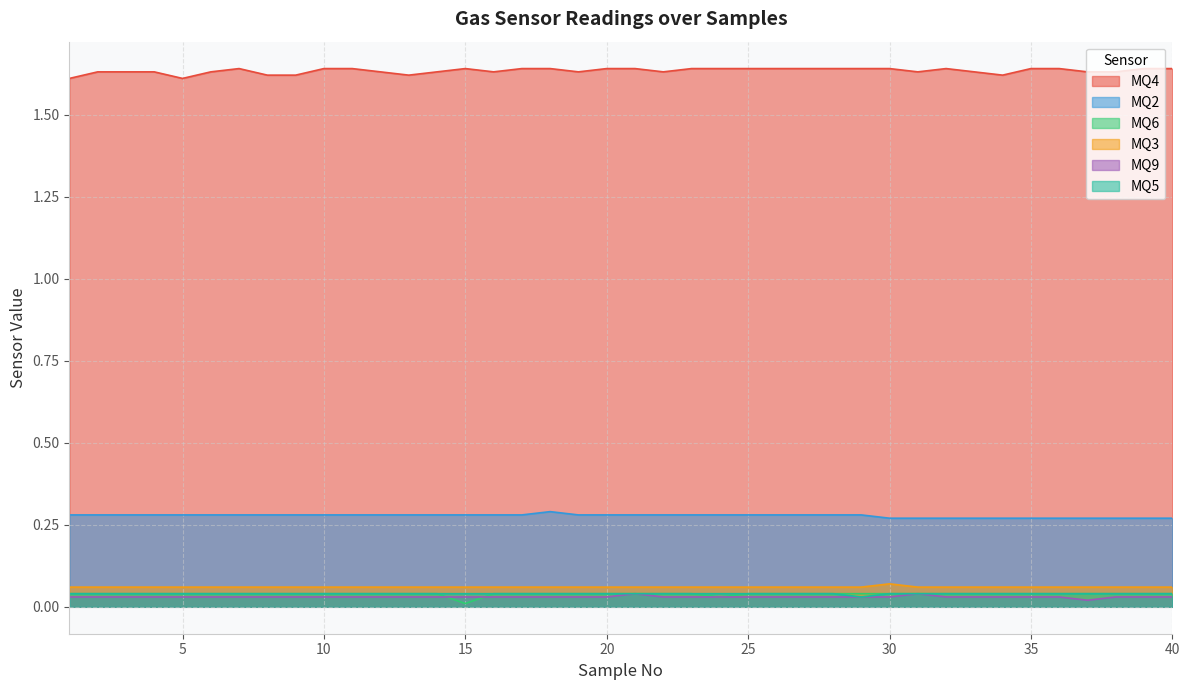

At which label does MQ5 reach its minimum?

29